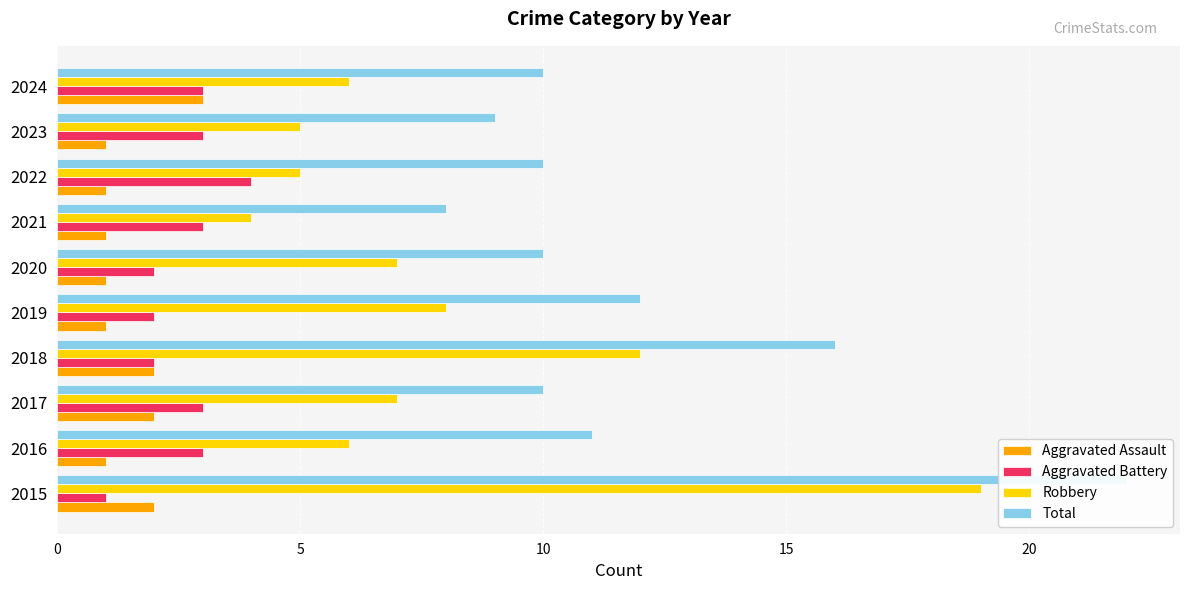

Reading right to left, what are all the values shown in this chart?

Aggravated Assault: 3	1	1	1	1	1	2	2	1	2
Aggravated Battery: 3	3	4	3	2	2	2	3	3	1
Robbery: 6	5	5	4	7	8	12	7	6	19
Total: 10	9	10	8	10	12	16	10	11	22